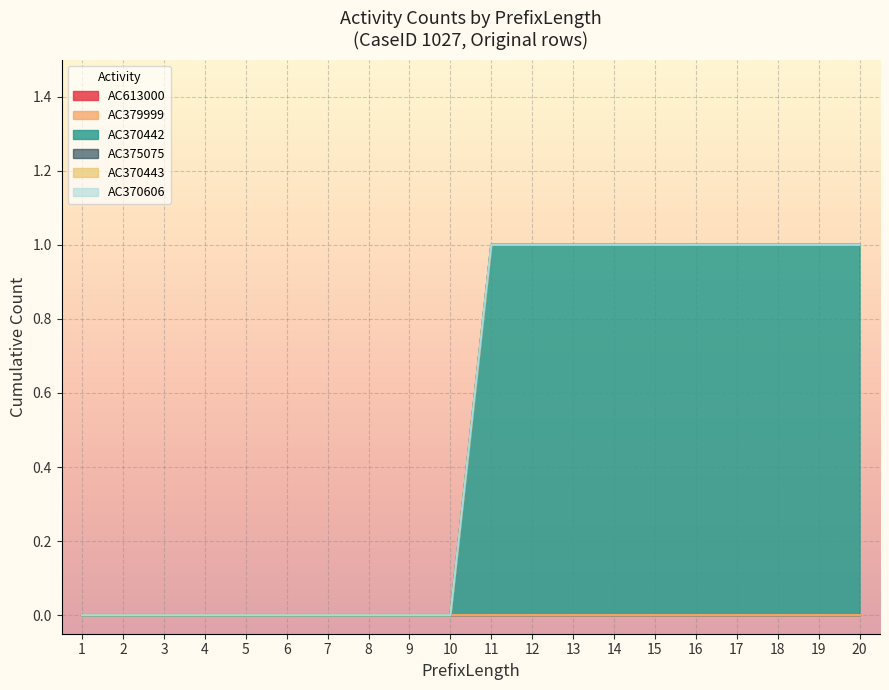

True or false: AC370443 and AC379999 intersect in this chart.

False